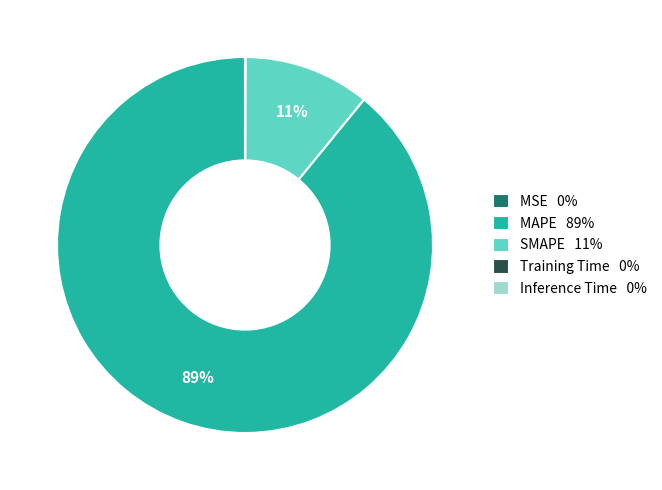

To the nearest percent, what is the difference between the MAPE and SMAPE slice percentages?

78%